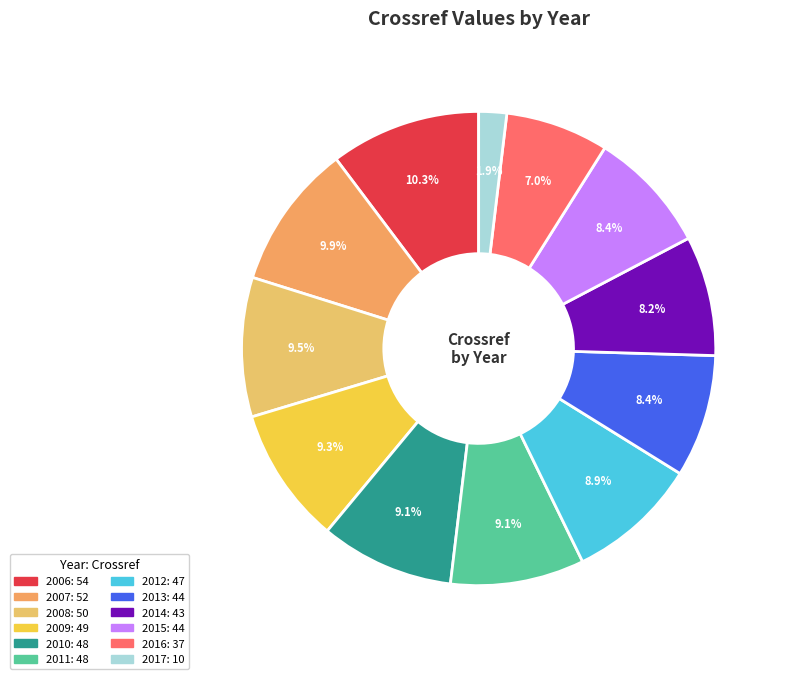

How many segments does this pie chart have?

12